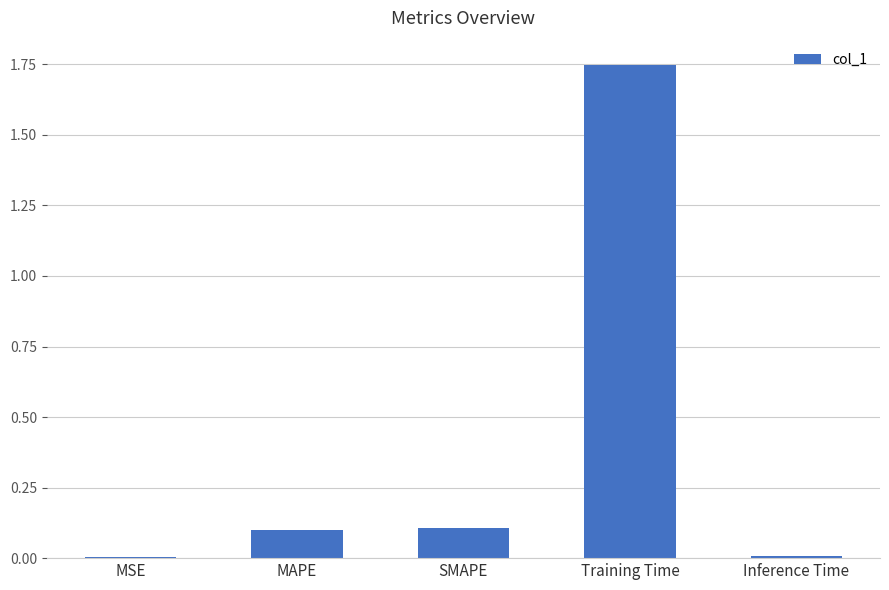

True or false: the data shows 0.0 at MSE.

True